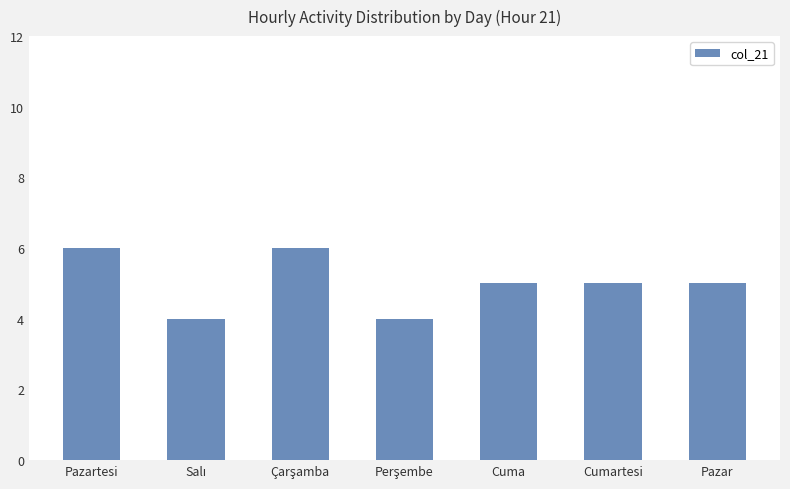

The value at Cuma is 5. True or false?

True